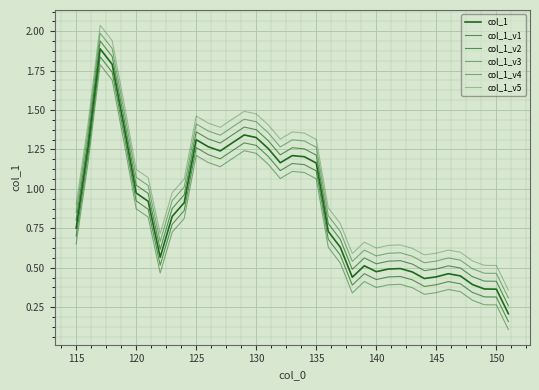

Which series has the largest range (max minus min)?

col_1